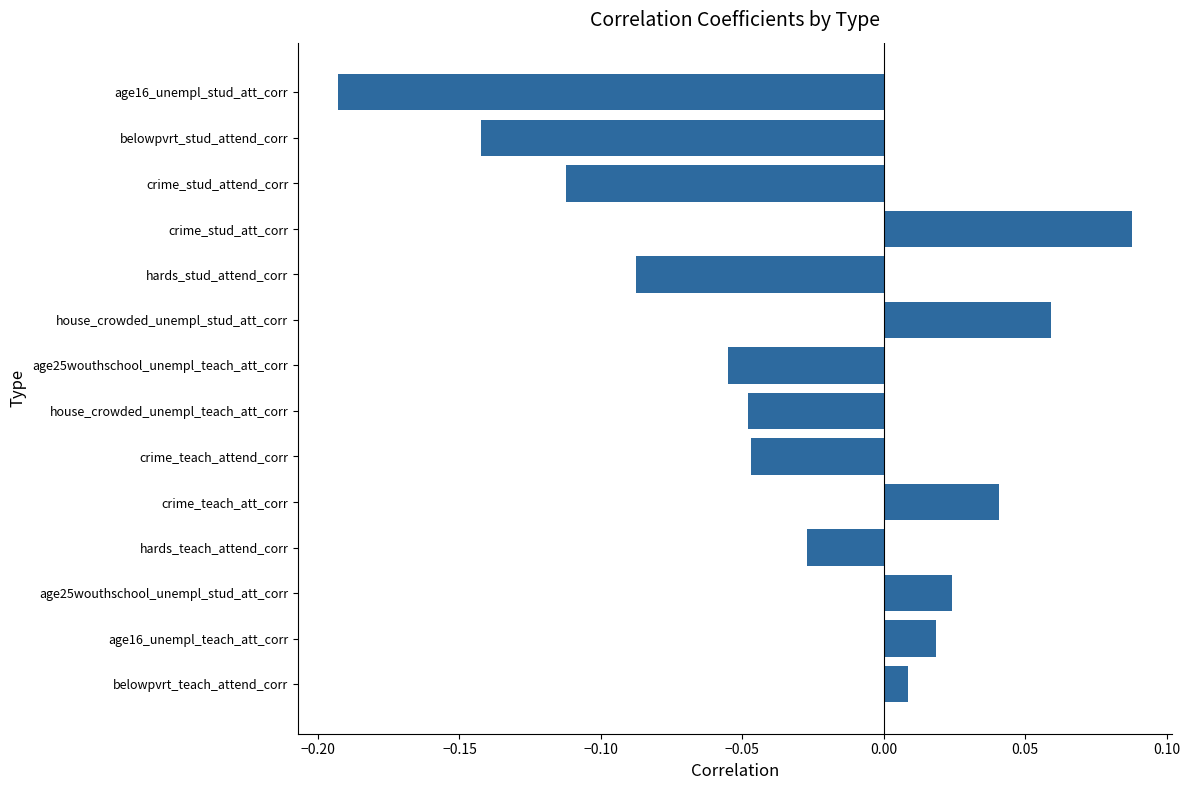

Are the bars grouped side by side (vs. stacked)?

No